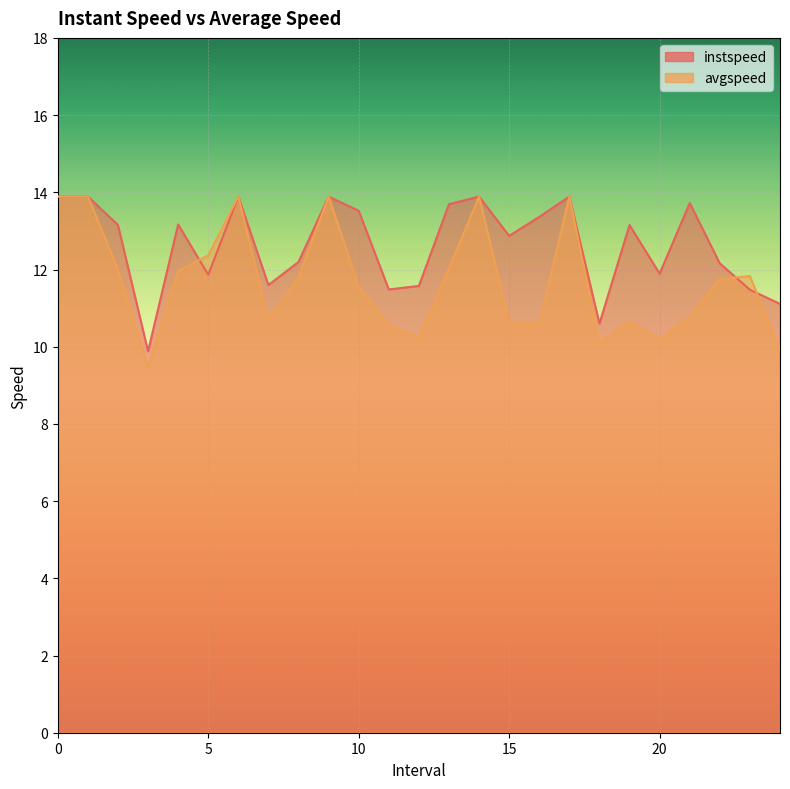

List the labels in order of instspeed value, largest first.

0, 1, 6, 9, 14, 17, 21.0, 13.0, 10.0, 16.0, 4.0, 2.0, 19.0, 15.0, 8.0, 22.0, 20.0, 5.0, 7.0, 12.0, 11.0, 23.0, 24.0, 18.0, 3.0